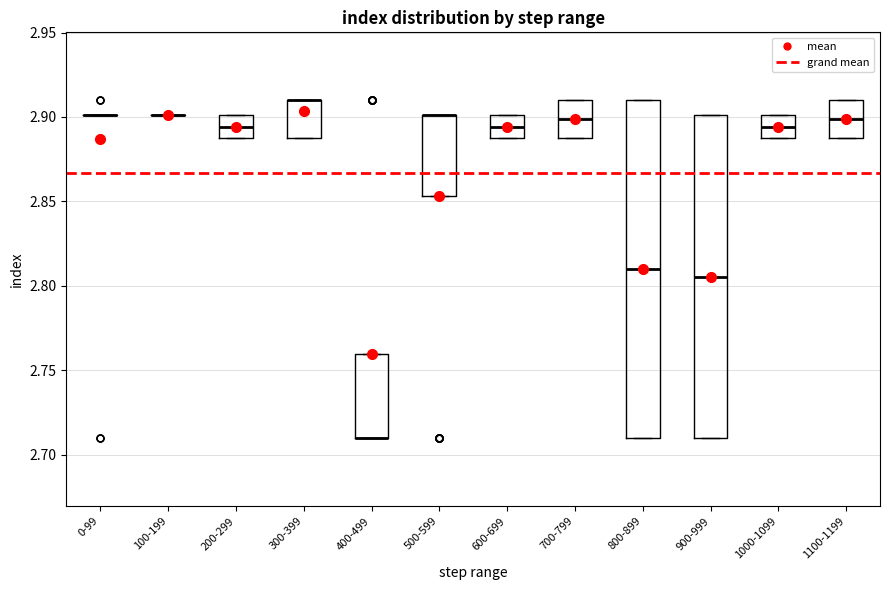

Where is the lower edge of the box for 200-299 on the y-axis? The values are not printed on the chart, so give them approximately, as read against the axis.

2.885